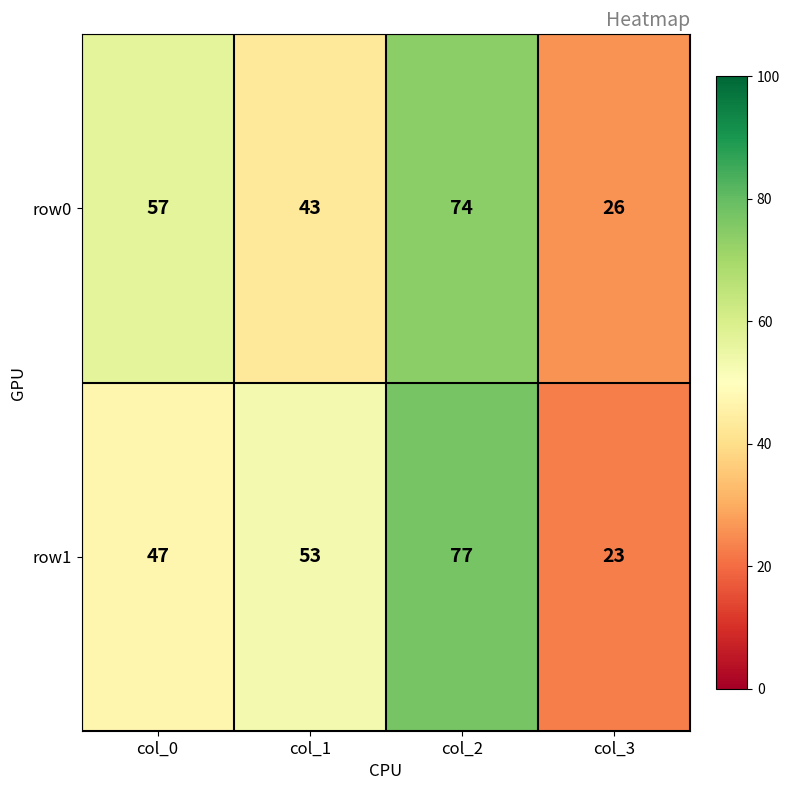

Read the row1 value at col_0, to the nearest 10.

50